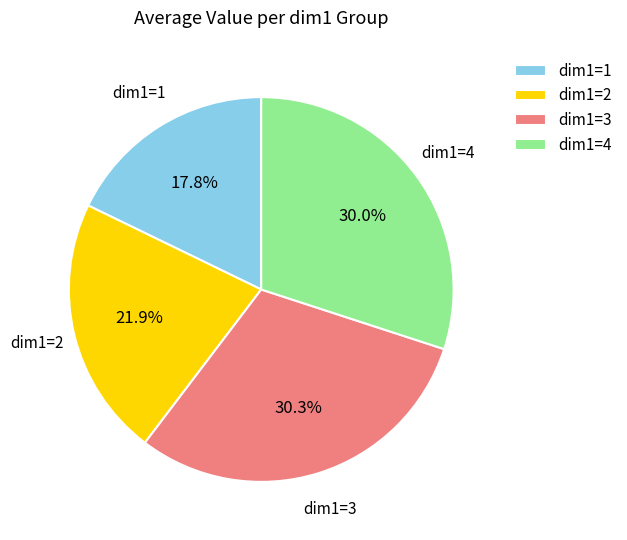

To the nearest percent, what is the average slice percentage?

25%